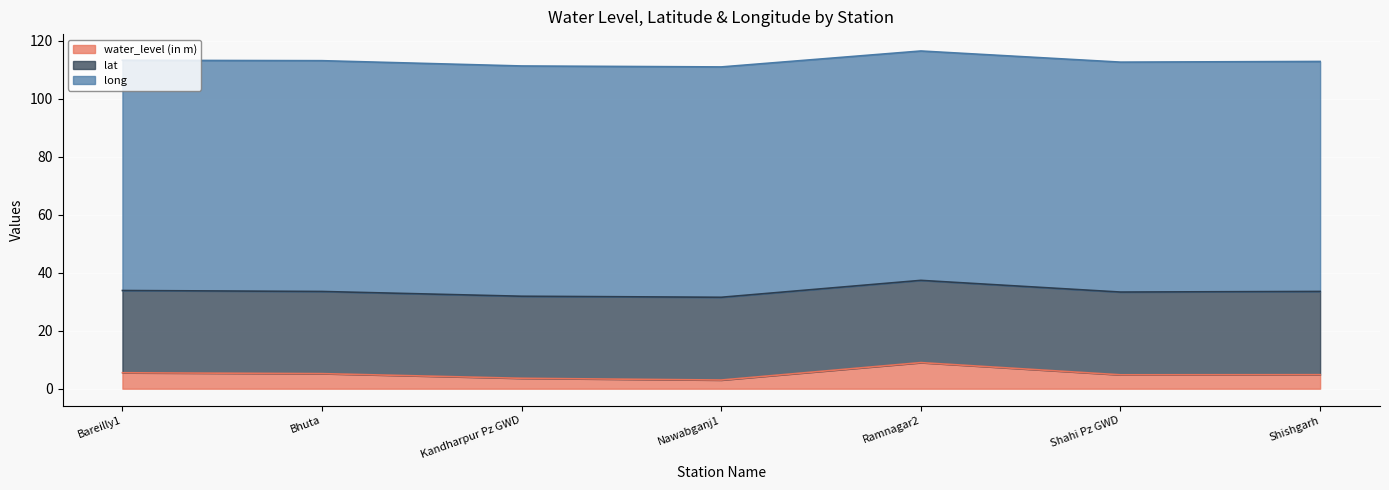

True or false: long and water_level (in m) cross at least once.

False